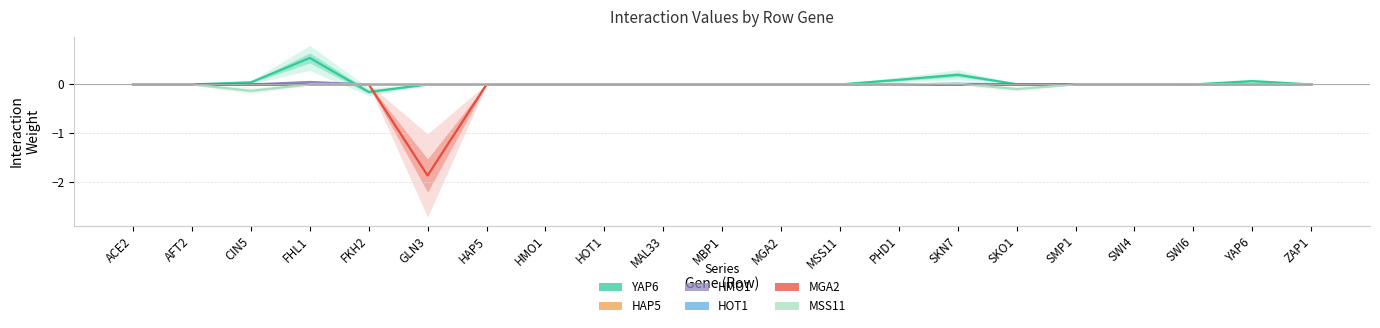

Which category has the lowest value in the HOT1 series?

CIN5